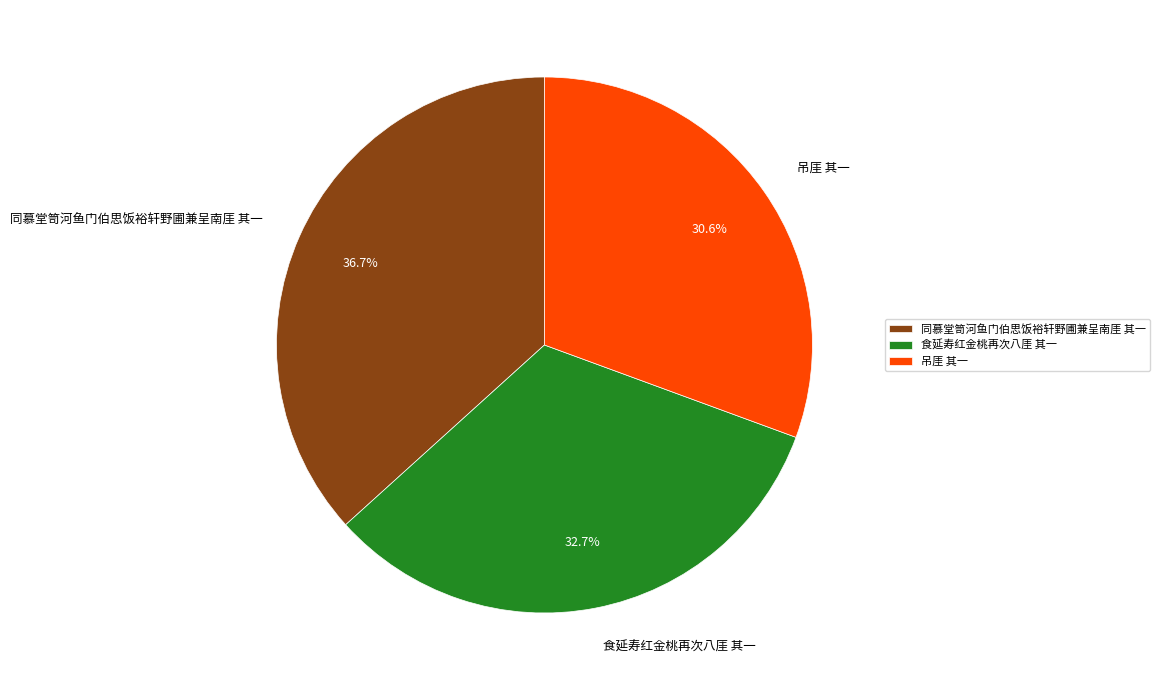

Does 食延寿红金桃再次八厓 其一 represent more than half of the total?

No